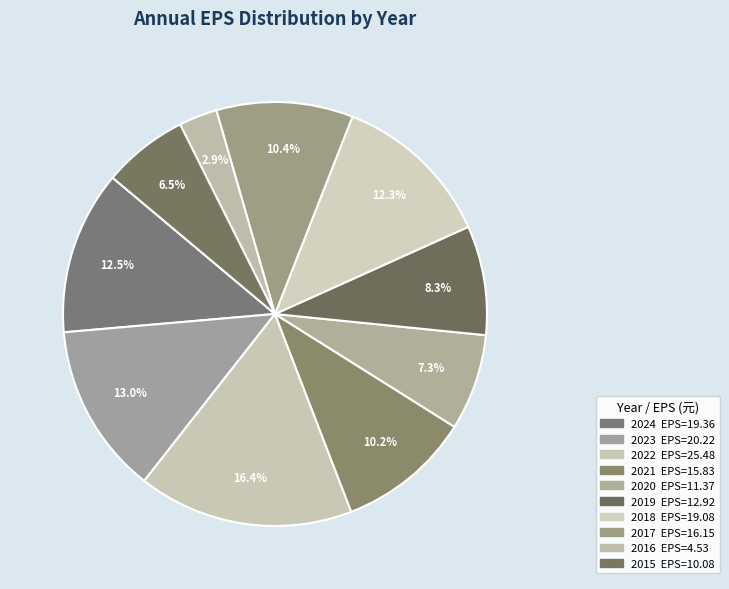

The 2022 slice represents 6% of the pie. True or false?

False